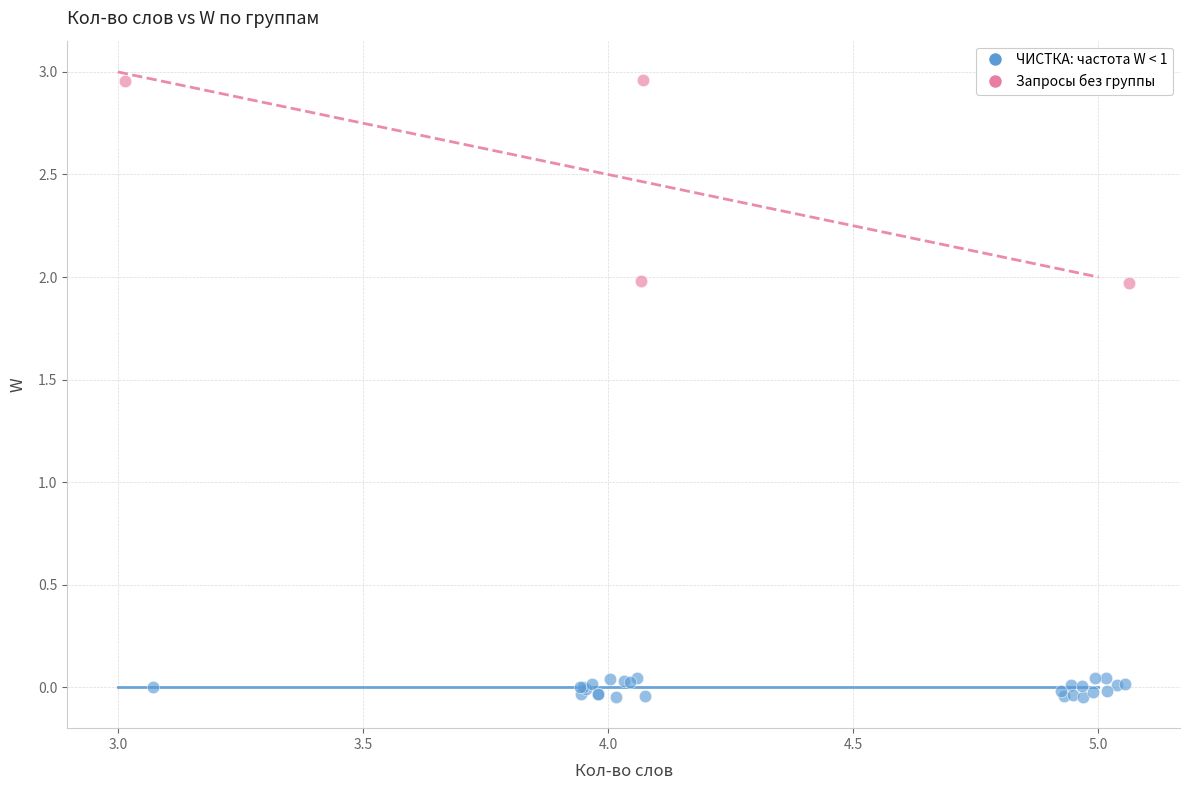

Which series reaches the minimum Y coordinate?

ЧИСТКА: частота W < 1